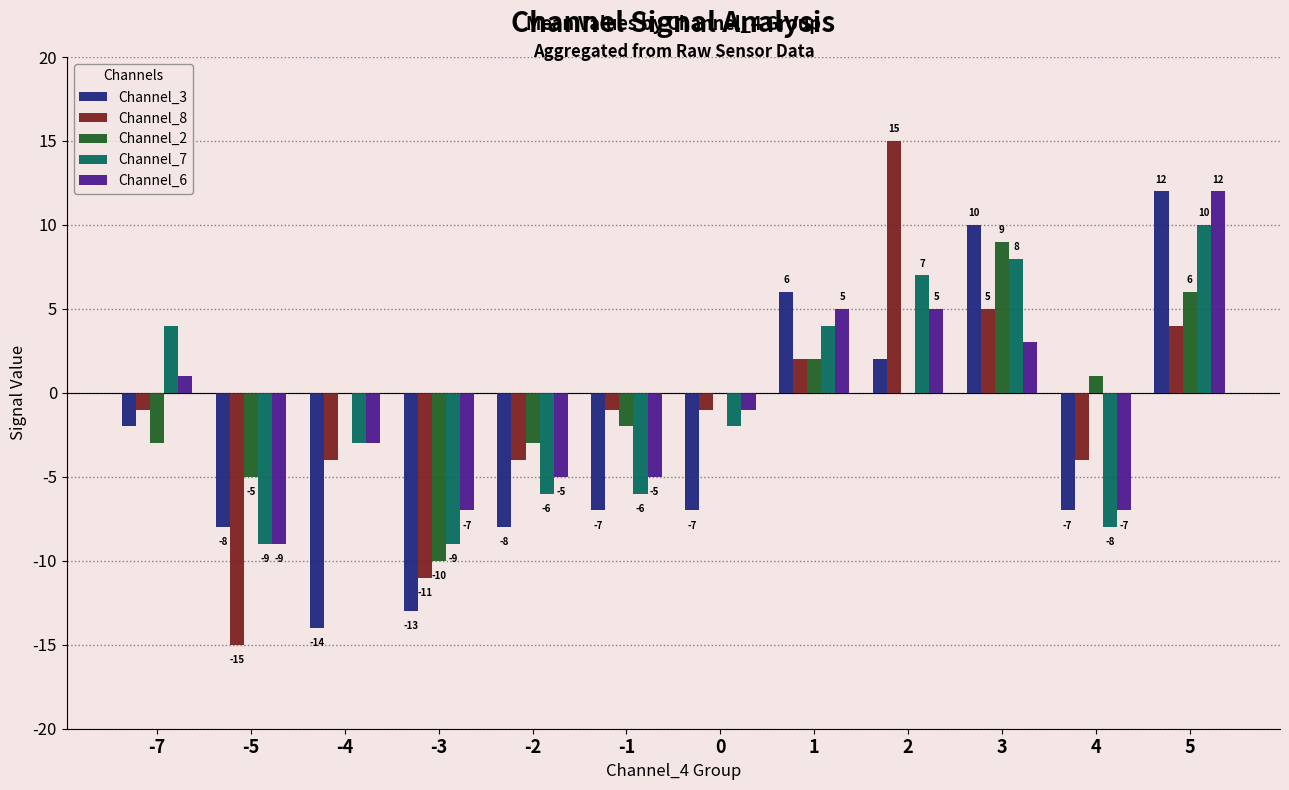

What is the difference between the Channel_6 values at -4 and -2?

2